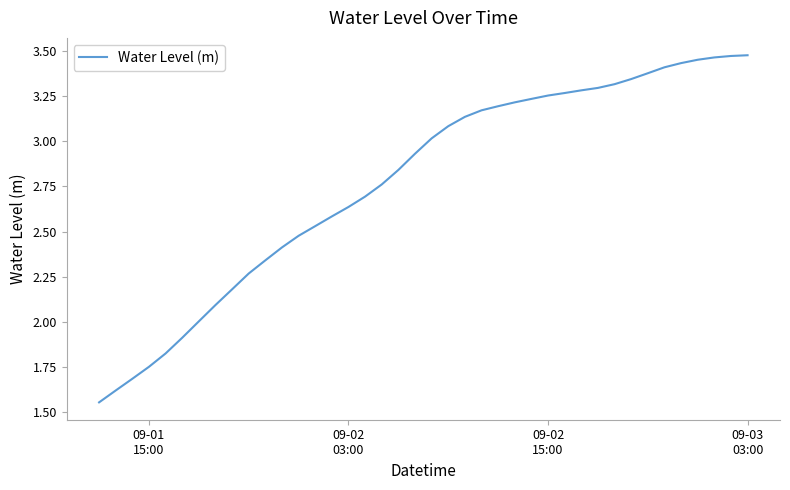

What is the difference between the maximum and minimum values?

1.9